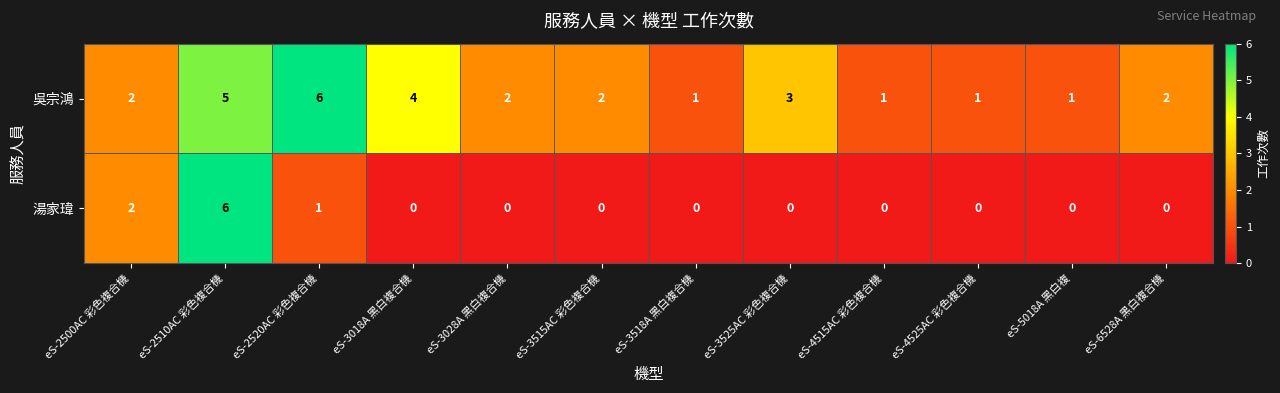

Reading left to right, list all the values displayed in this chart.

吳宗鴻: 2	5	6	4	2	2	1	3	1	1	1	2
湯家瑋: 2	6	1	0	0	0	0	0	0	0	0	0